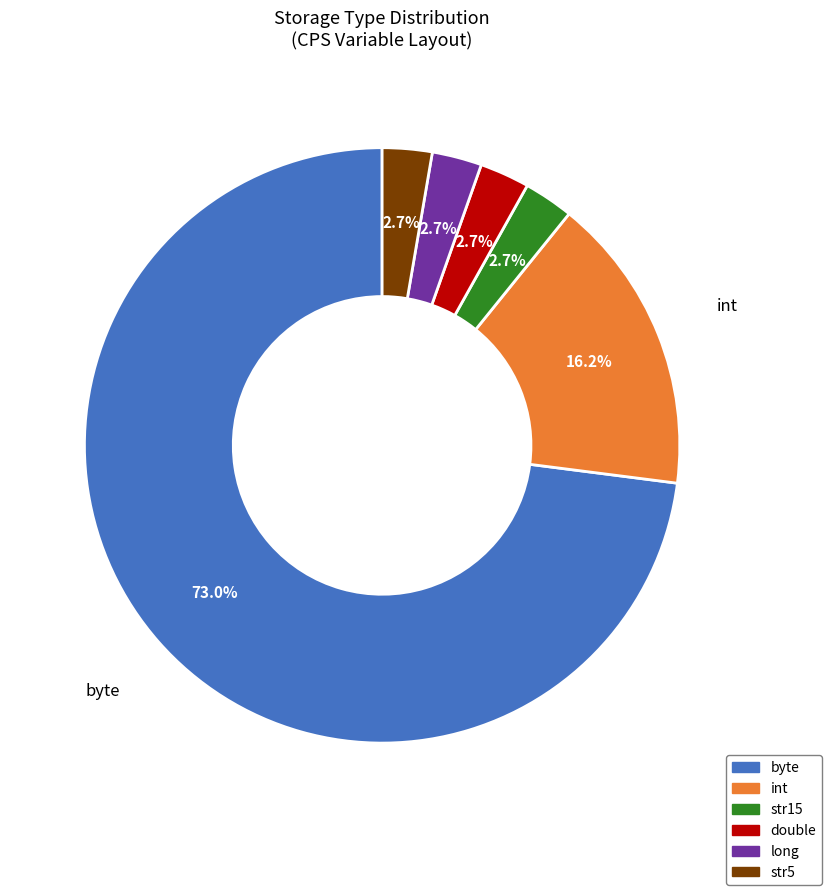

Which has a higher value, str5 or int?

int